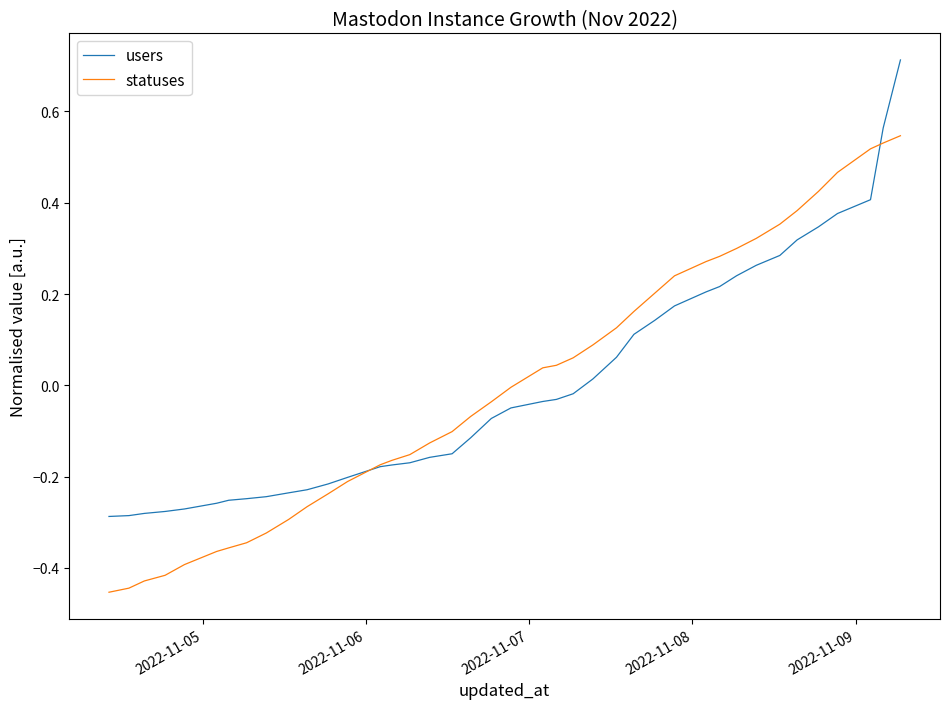

Rank the series by their maximum value, from lowest to highest.

statuses, users